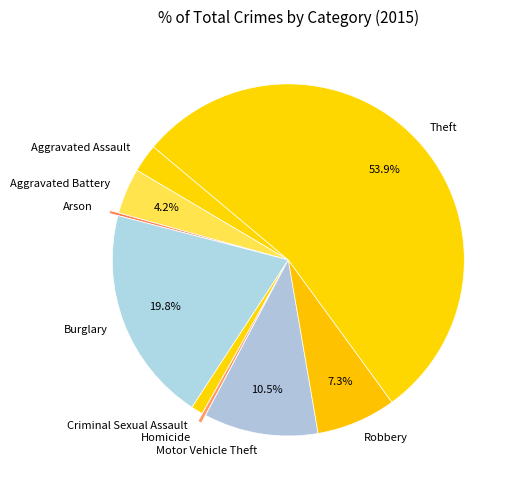

What is the largest slice in the pie chart?

Theft